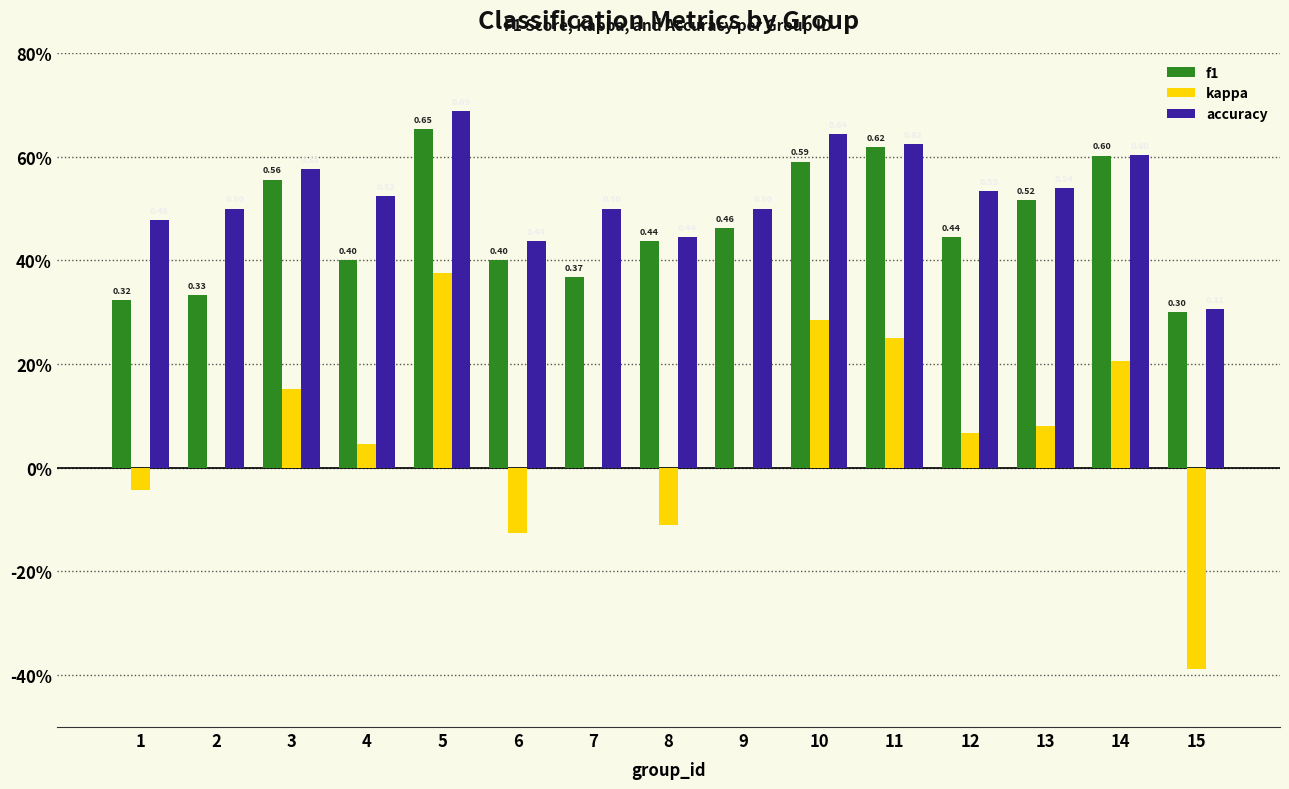

At which category does the chart reach its peak across all series?

5